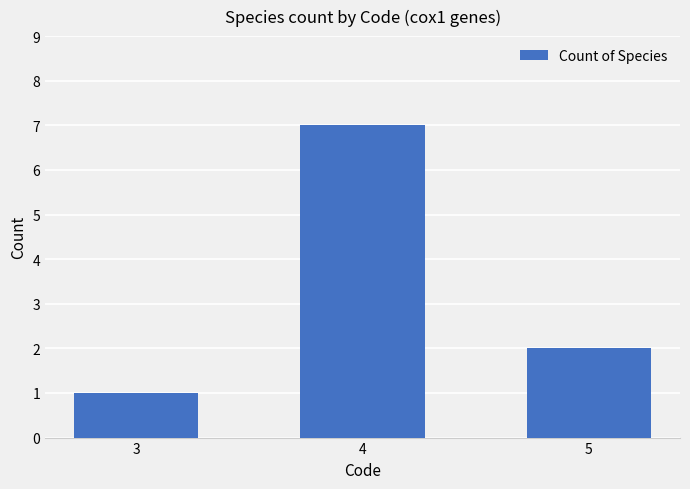

What is the value of the 3rd bar from the left?

2